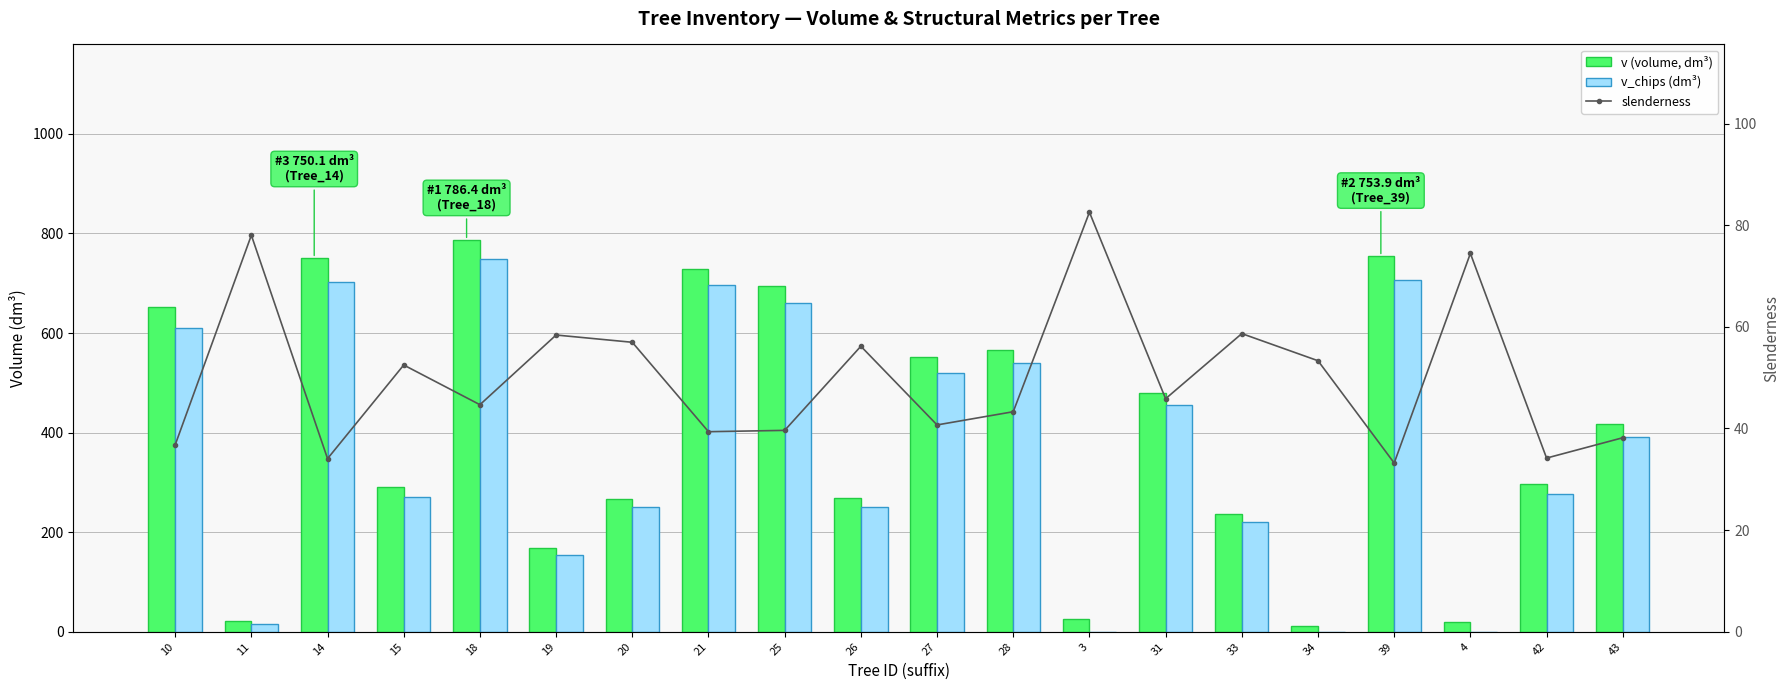

Which has a higher value, 42 or 3?

42